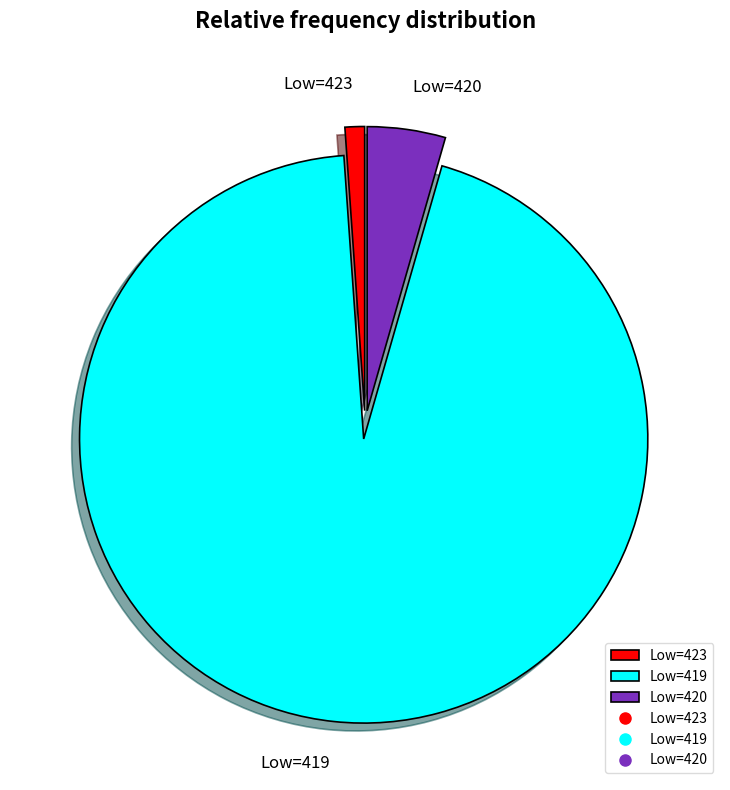

Which has a higher value, Low=423 or Low=419?

Low=419